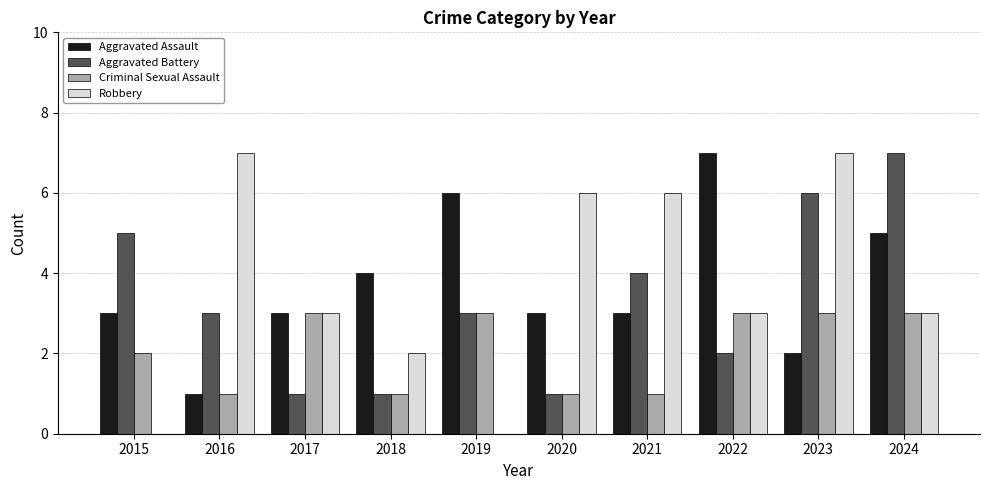

Count the number of data series in this chart.

4